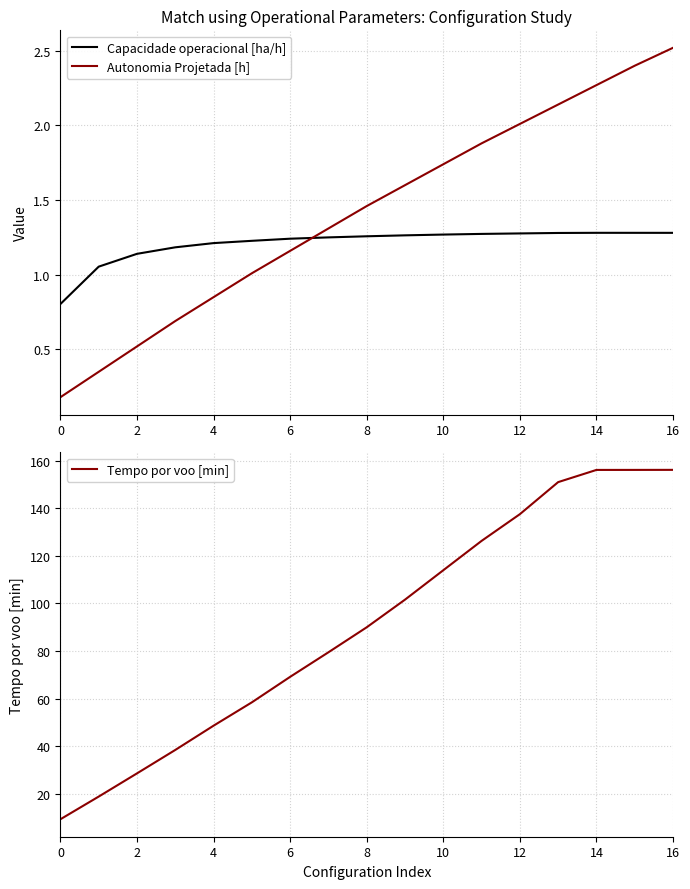

True or false: Tempo por voo [min] and Capacidade operacional [ha/h] cross at least once.

False